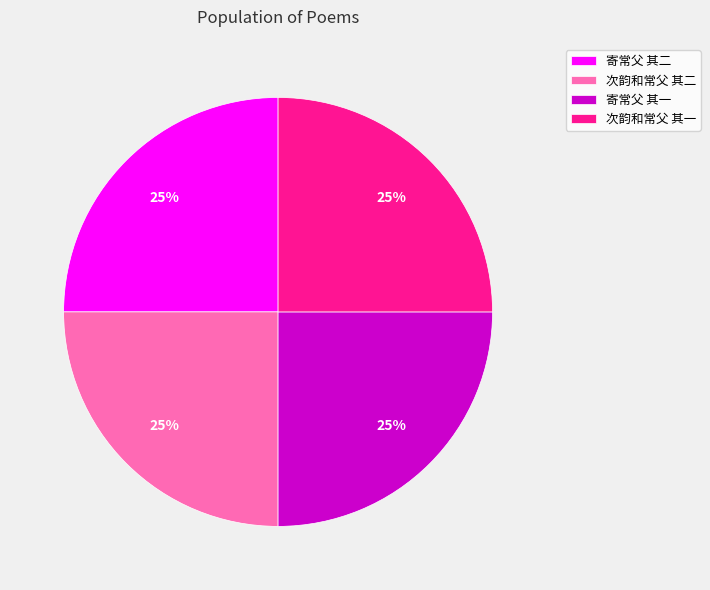

What is the ratio of the value at 次韵和常父 其二 to the value at 寄常父 其二?

1.0